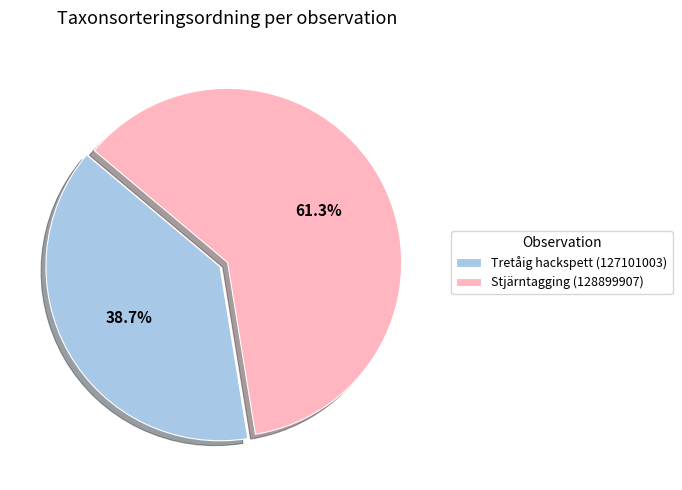

Which category has the biggest portion of the pie?

Stjärntagging (128899907)